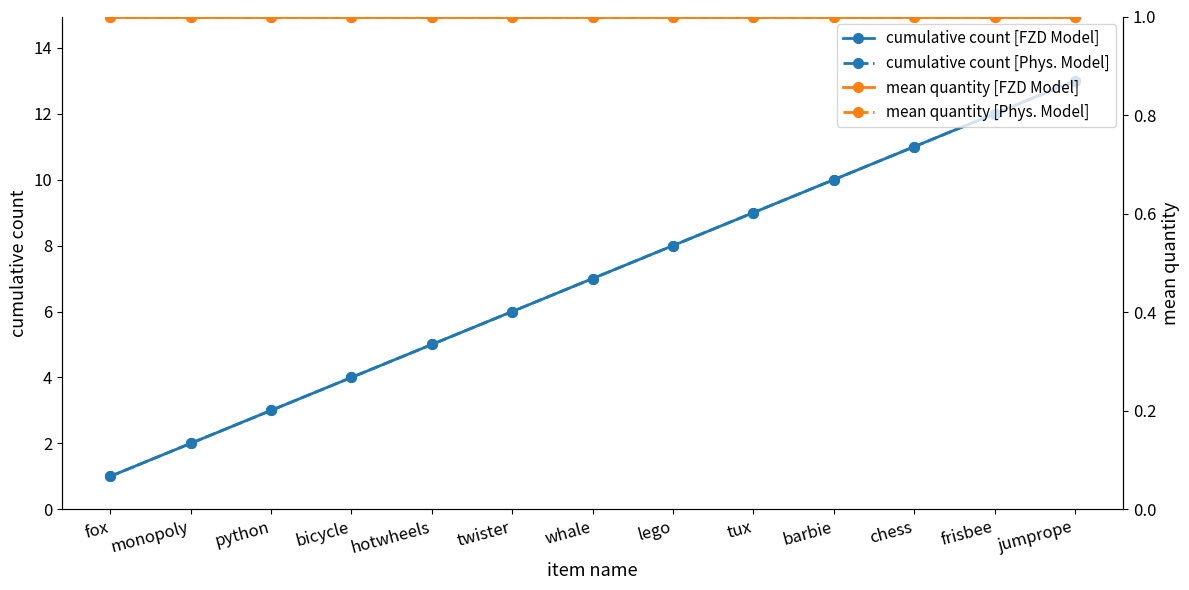

Rank the categories by cumulative count [Phys. Model] value from highest to lowest.

jumprope, frisbee, chess, barbie, tux, lego, whale, twister, hotwheels, bicycle, python, monopoly, fox